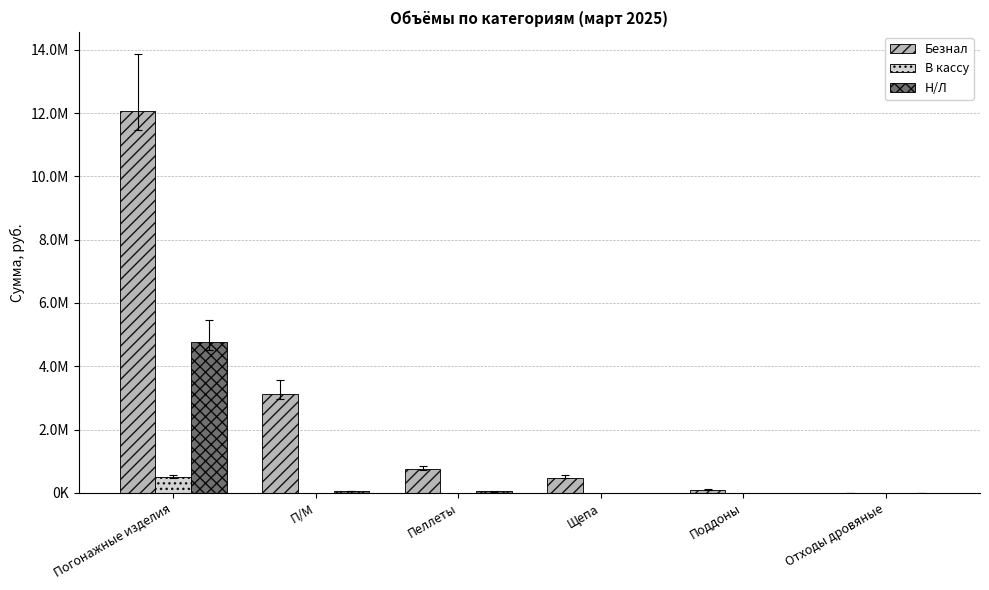

What is the label of the 1st bar from the right?

Отходы дровяные